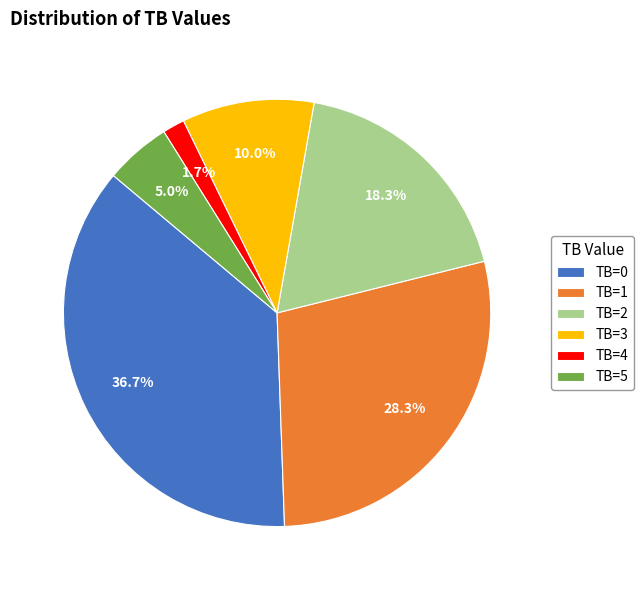

How many slices are in this pie chart?

6